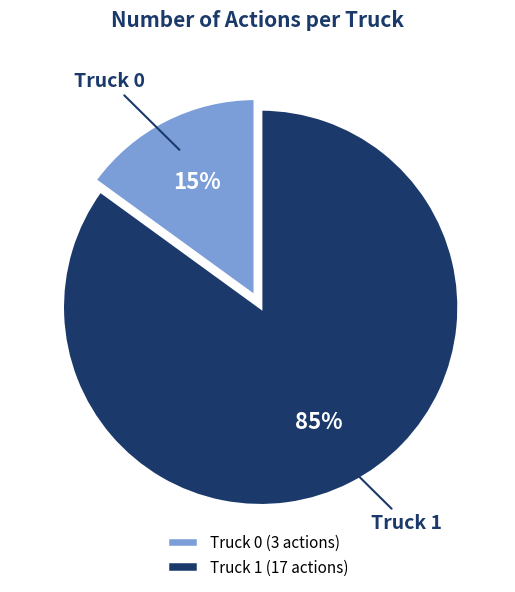

Combined, do Truck 1 and Truck 0 account for over 50%?

Yes